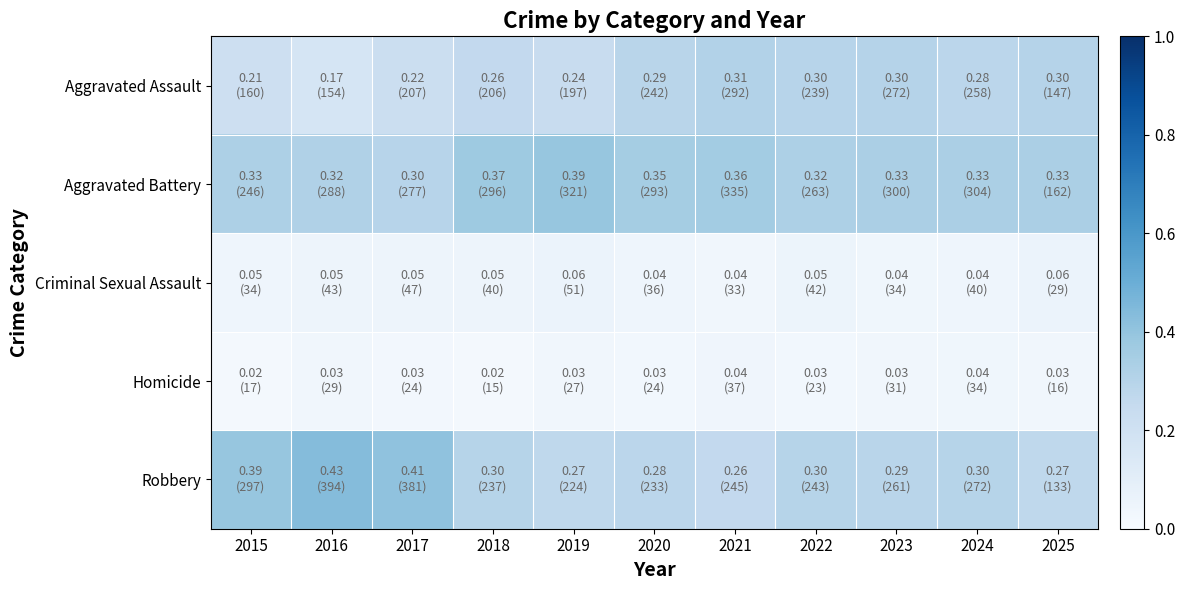

Reading left to right, what are all the values shown in this chart?

Aggravated Assault: 2015=0.2	2016=0.2	2017=0.2	2018=0.3	2019=0.2	2020=0.3	2021=0.3	2022=0.3	2023=0.3	2024=0.3	2025=0.3
Aggravated Battery: 2015=0.3	2016=0.3	2017=0.3	2018=0.4	2019=0.4	2020=0.4	2021=0.4	2022=0.3	2023=0.3	2024=0.3	2025=0.3
Criminal Sexual Assault: 2015=0.0	2016=0.0	2017=0.1	2018=0.1	2019=0.1	2020=0.0	2021=0.0	2022=0.1	2023=0.0	2024=0.0	2025=0.1
Homicide: 2015=0.0	2016=0.0	2017=0.0	2018=0.0	2019=0.0	2020=0.0	2021=0.0	2022=0.0	2023=0.0	2024=0.0	2025=0.0
Robbery: 2015=0.4	2016=0.4	2017=0.4	2018=0.3	2019=0.3	2020=0.3	2021=0.3	2022=0.3	2023=0.3	2024=0.3	2025=0.3